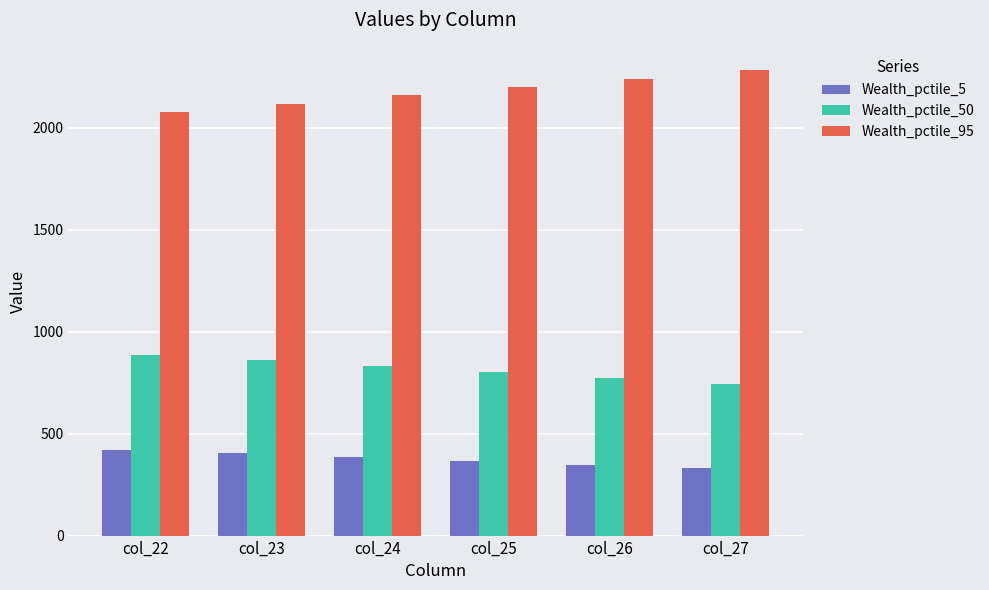

What is the value of the Wealth_pctile_50 bar at the 3rd from the left?

832.1